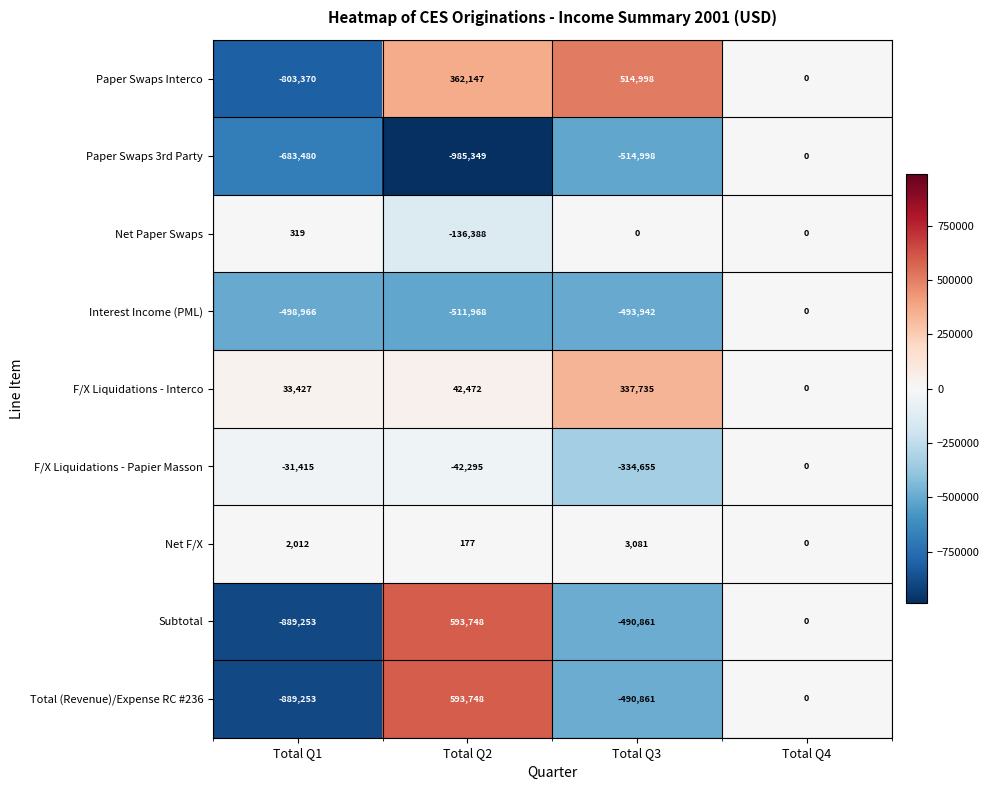

Is it true that F/X Liquidations - Papier Masson equals -482251 at Total Q3?

False